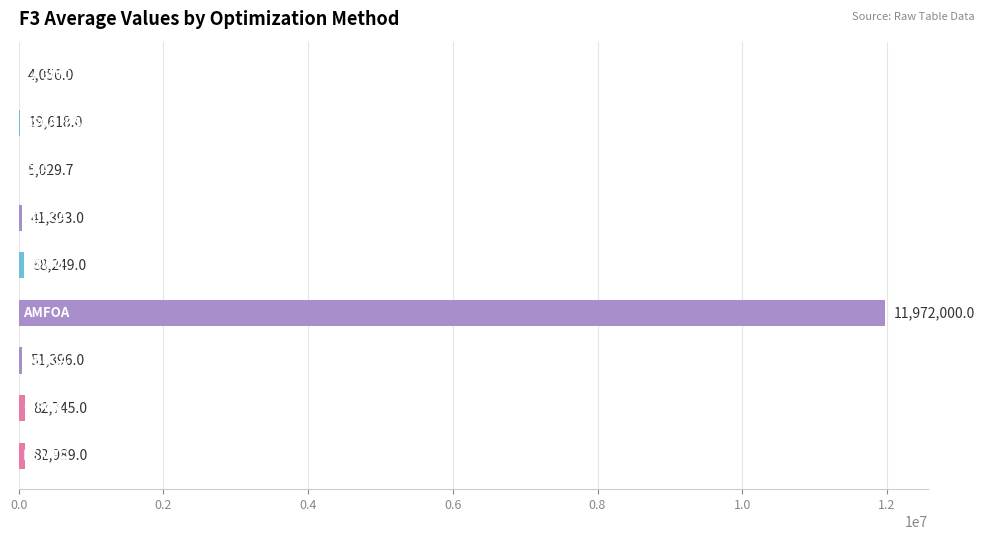

What is the sum of all values?

12327475.7